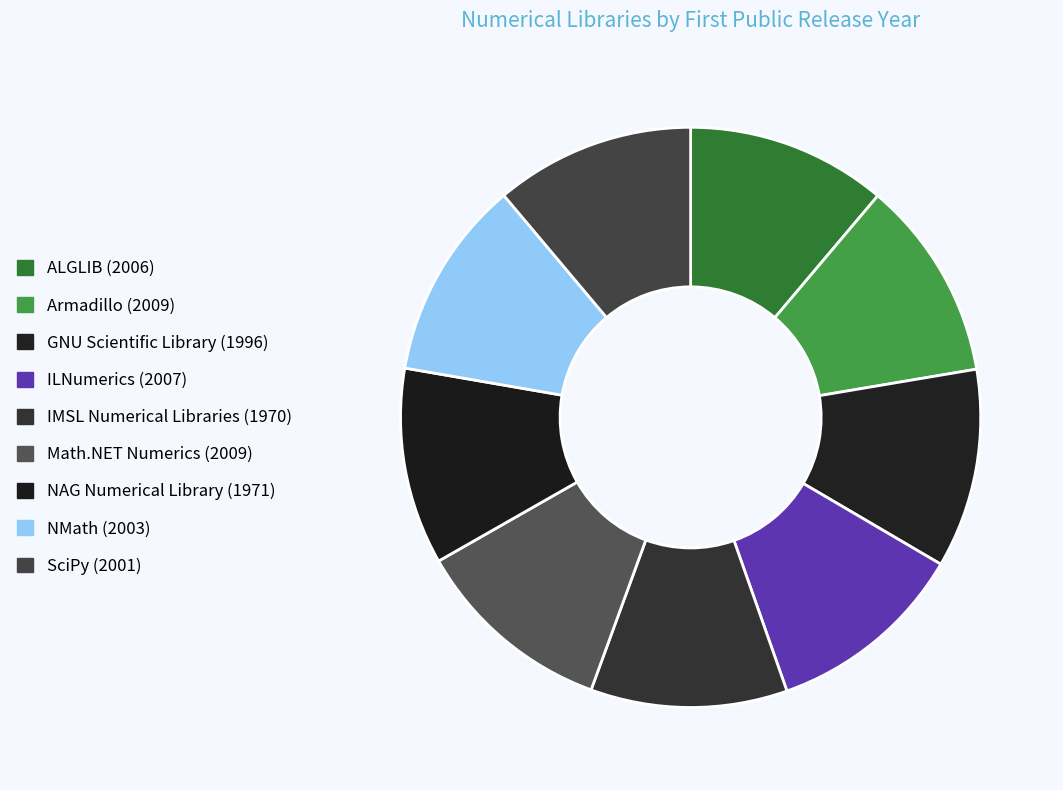

Which has a higher value, Math.NET Numerics or Armadillo?

Math.NET Numerics